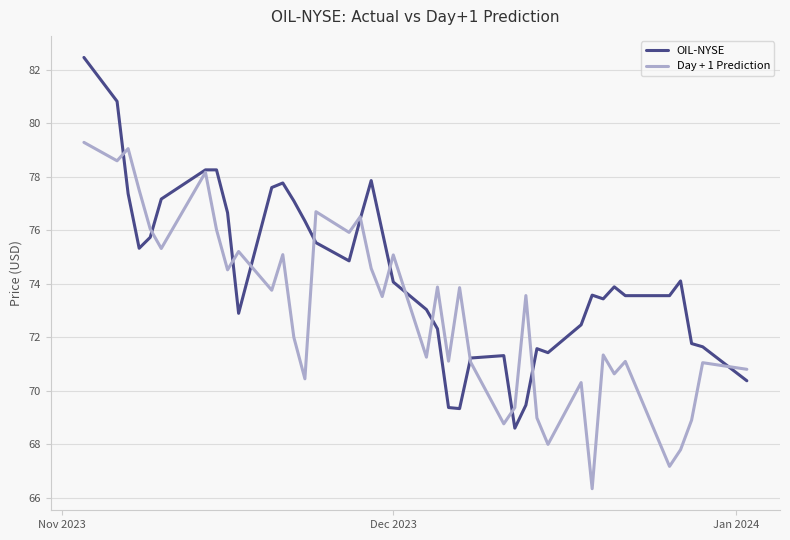

Which series has the largest total across all categories?

OIL-NYSE